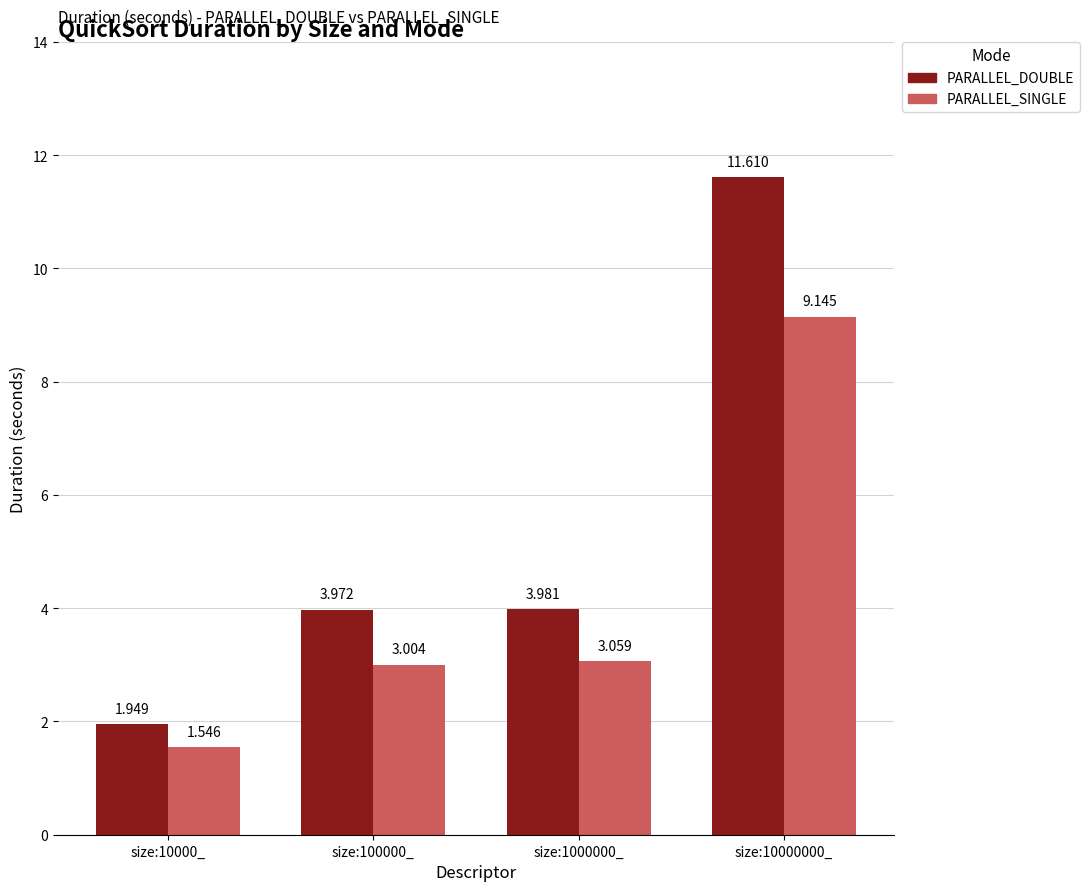

How many bars are there in total?

8